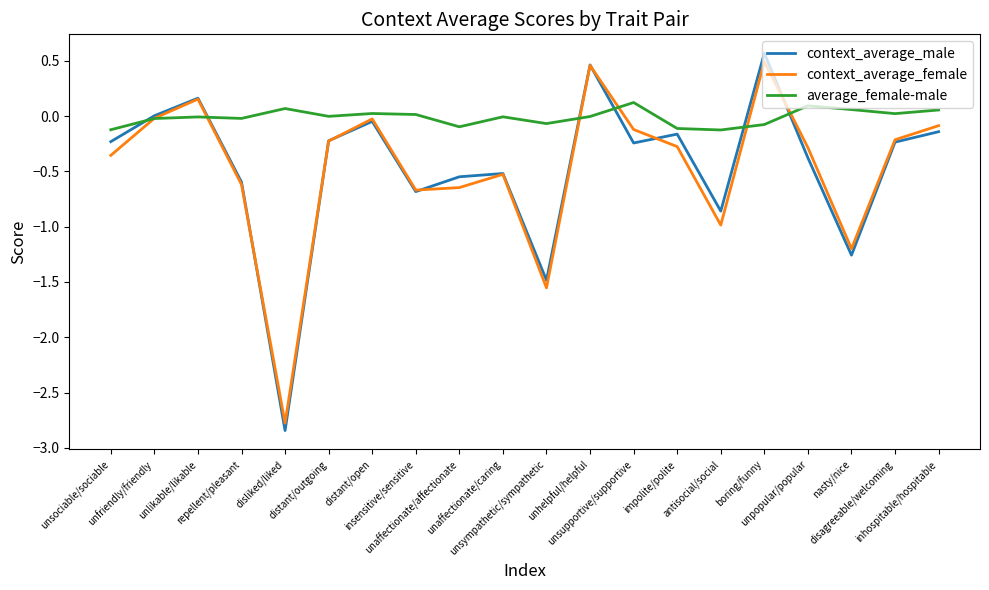

What are all the series names shown in the legend?

context_average_male, context_average_female, average_female-male